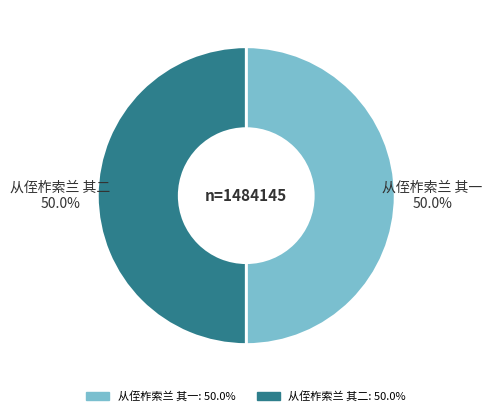

What percentage is NOT represented by 从侄柞索兰 其一?

50.0%